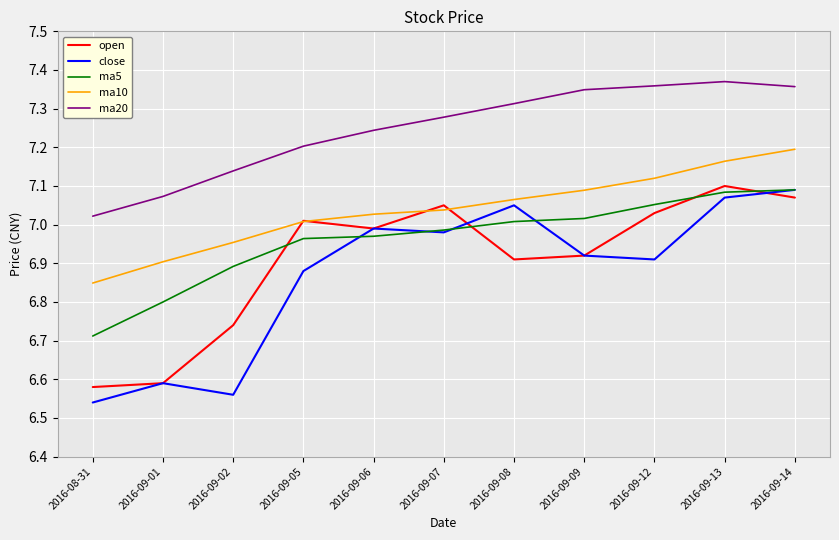

What position from the left is 2016-09-12?

9